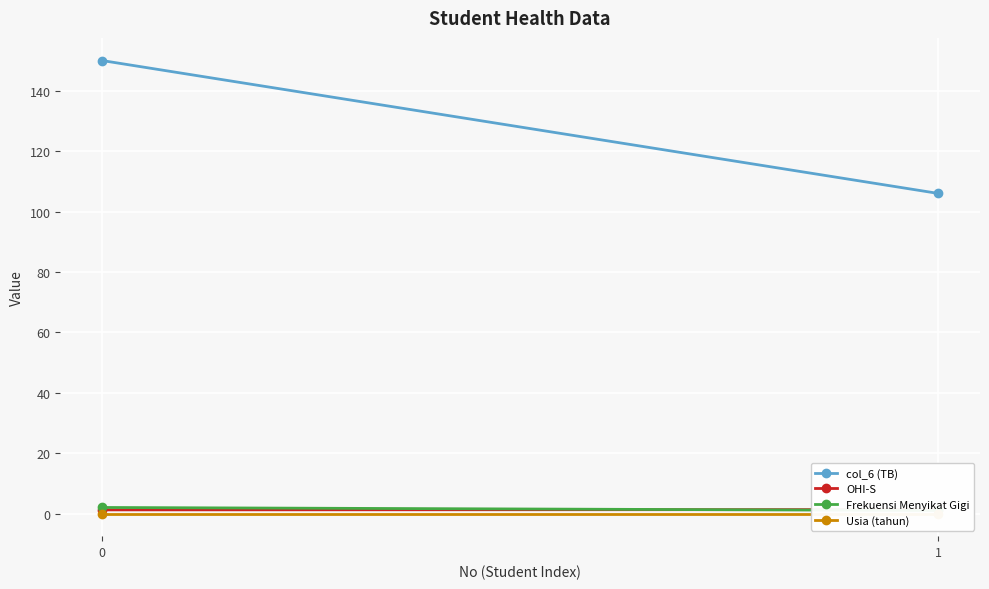

What are all the series names shown in the legend?

col_6 (TB), OHI-S, Frekuensi Menyikat Gigi, Usia (tahun)